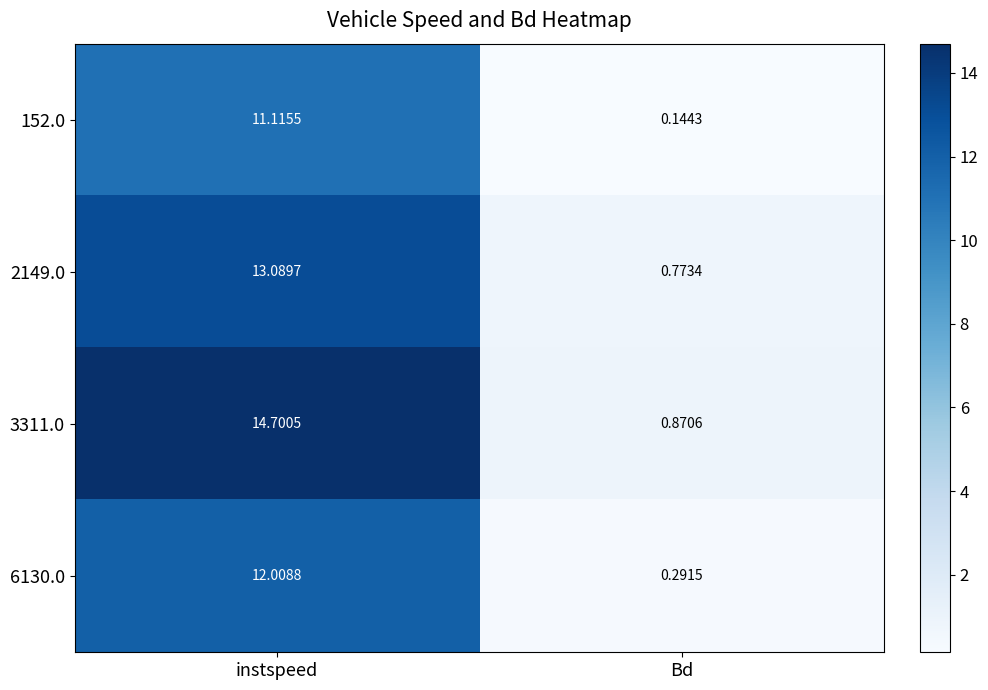

At how many categories does at least one series exceed 5?

1